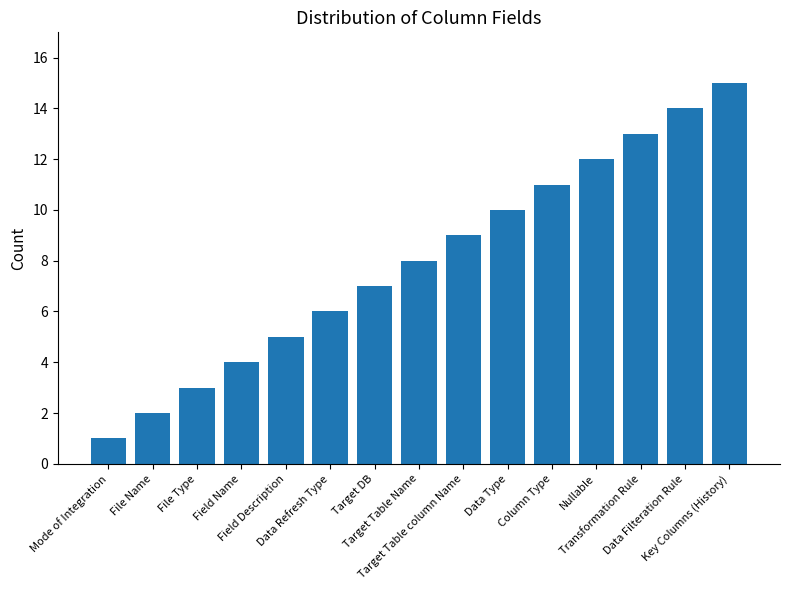

Between File Type and Mode of Integration, which is larger?

File Type